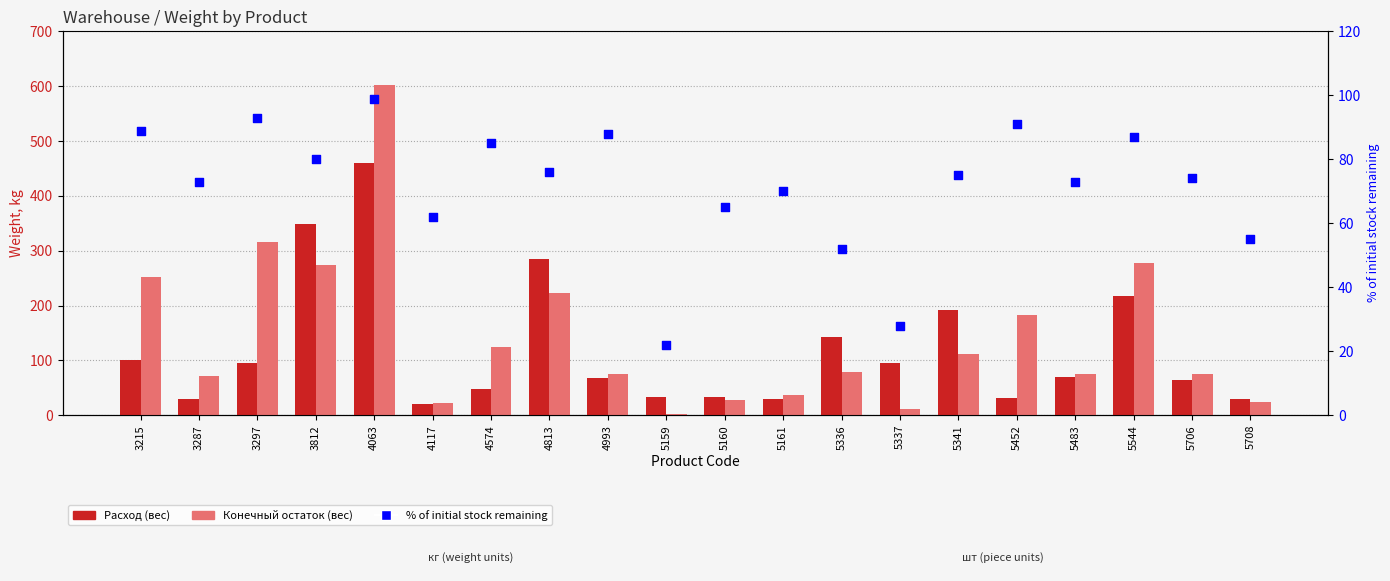

Which series contains the highest Y value?

Конечный остаток (вес)